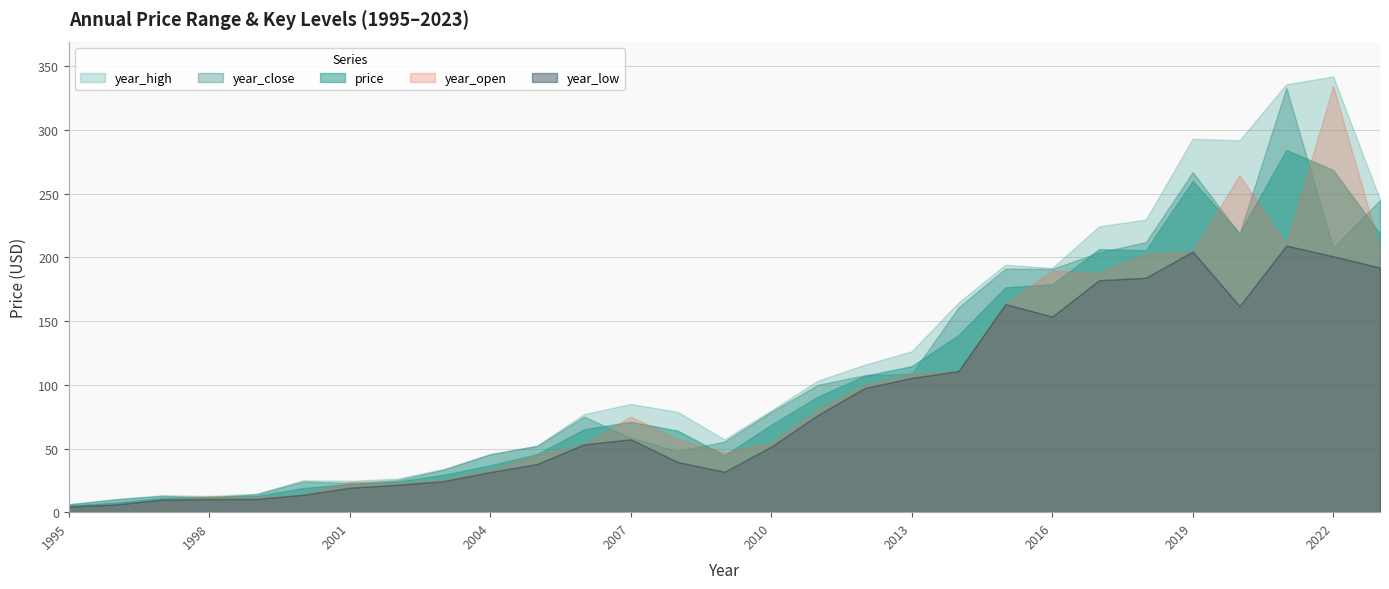

The year_open series shows 20.2 at 1999. True or false?

False